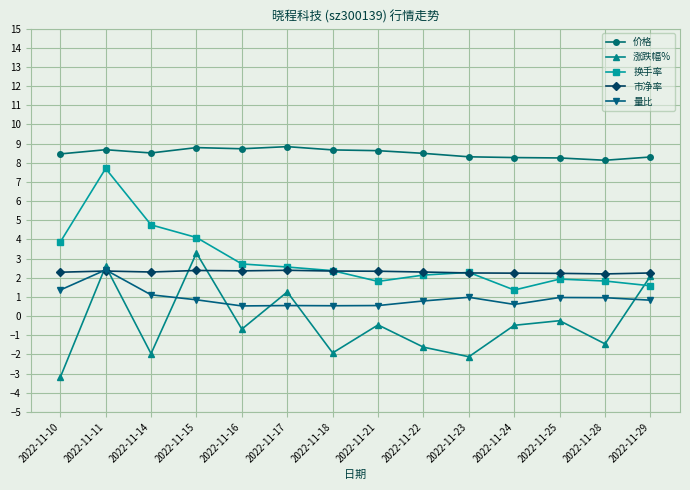

What is the spread (max minus min) of values at 2022-11-17?

8.3